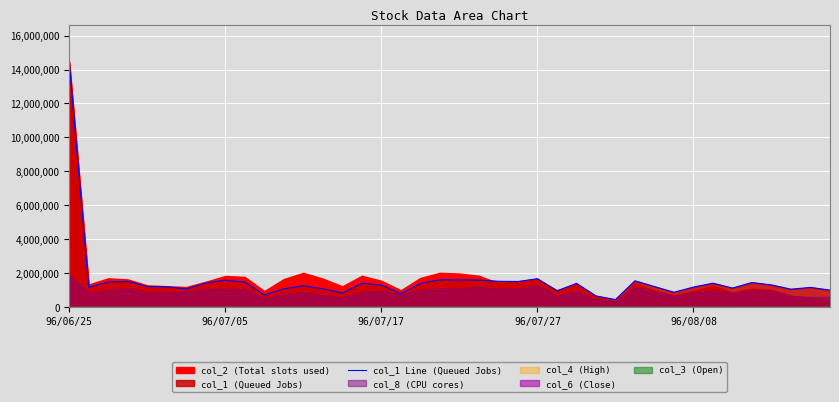

How many lines are shown in the chart?

1